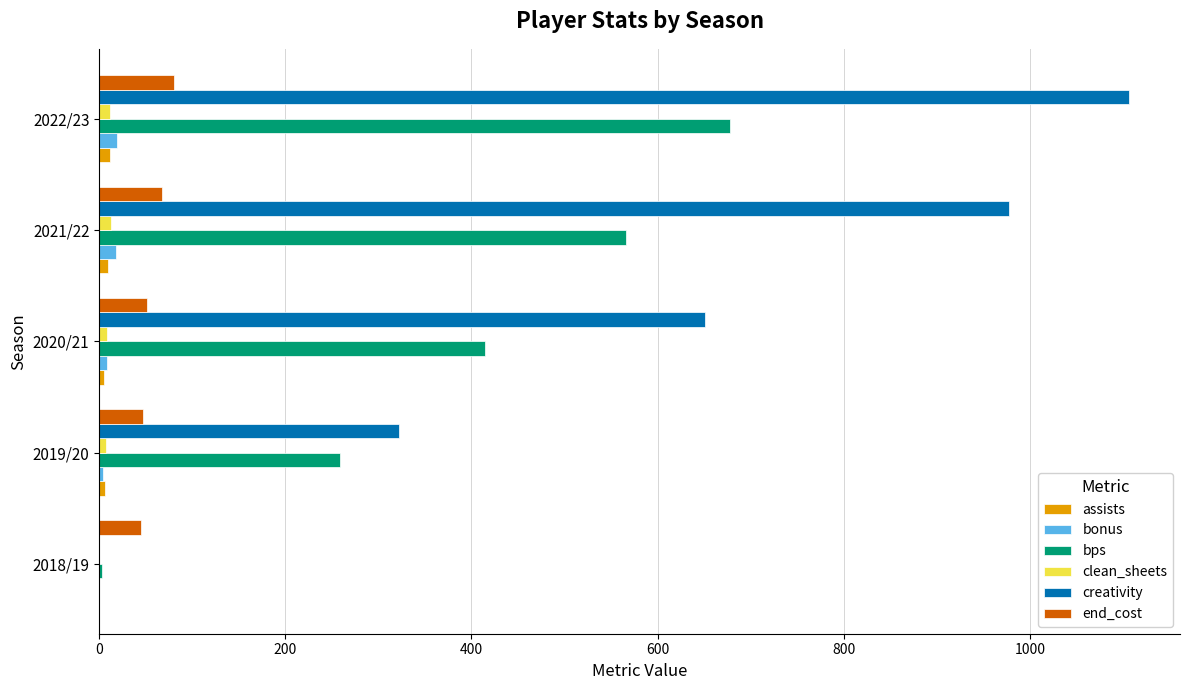

What is the sum of all creativity values?

3057.0